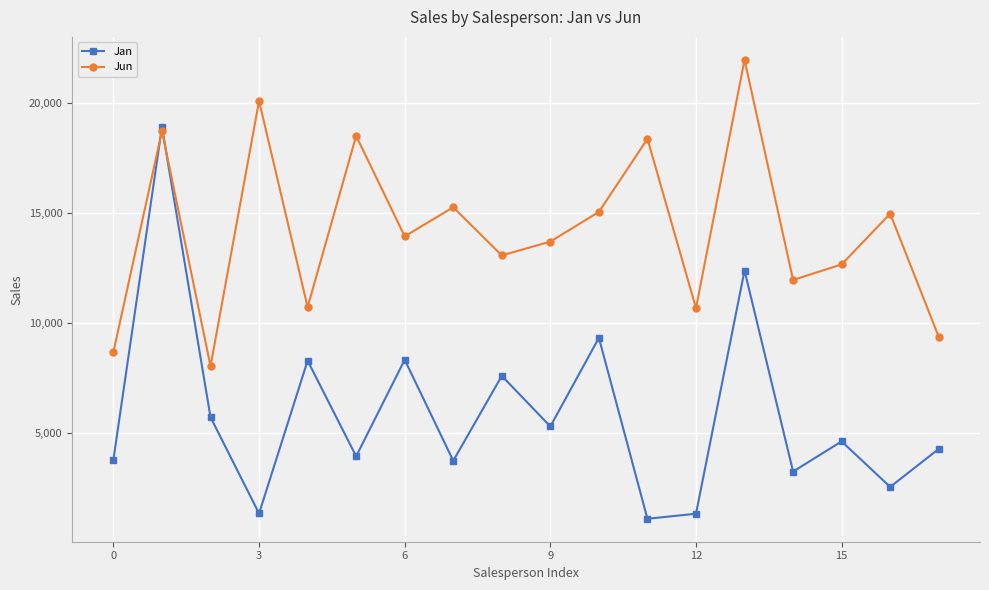

What is the difference between the maximum and minimum values in the Jan series?

17827